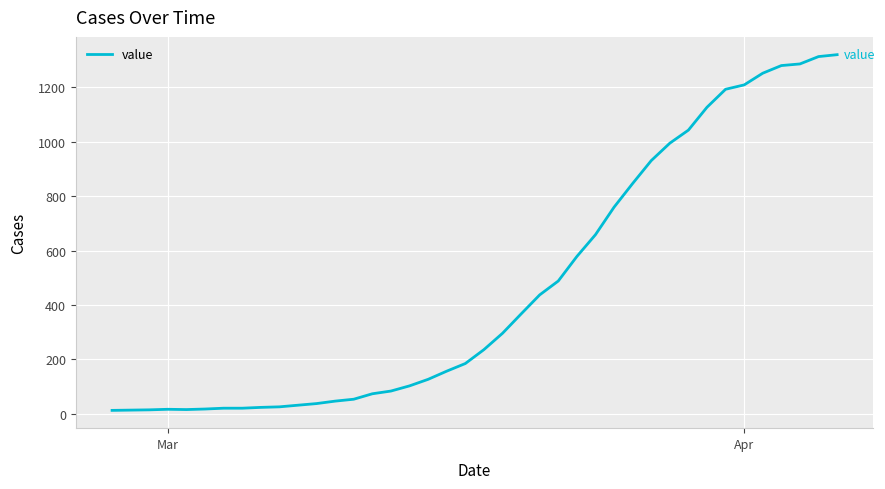

What is the maximum value shown in the chart?

1319